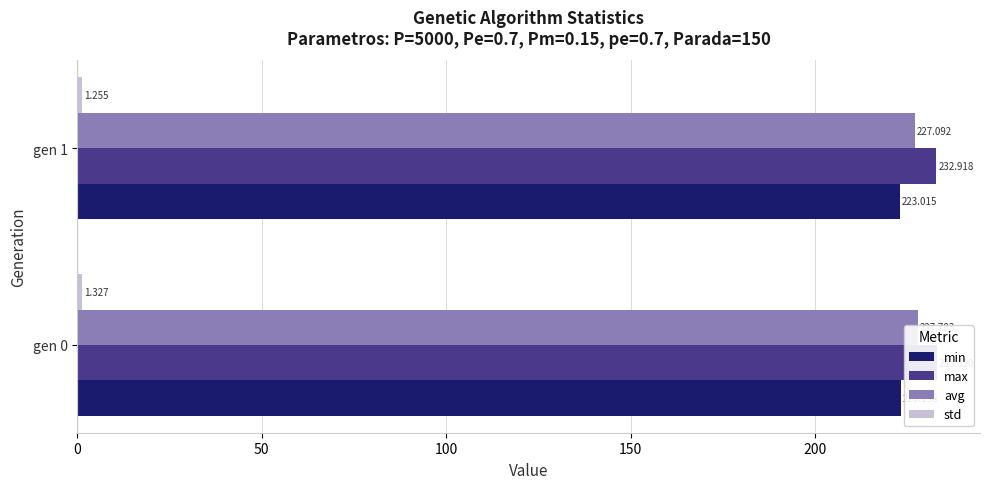

Rank the series at gen 0 from highest to lowest value.

max, avg, min, std